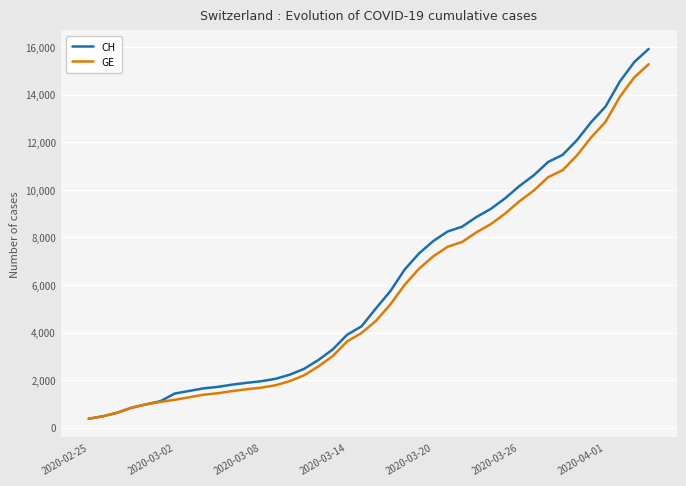

Which series has the largest range (max minus min)?

CH